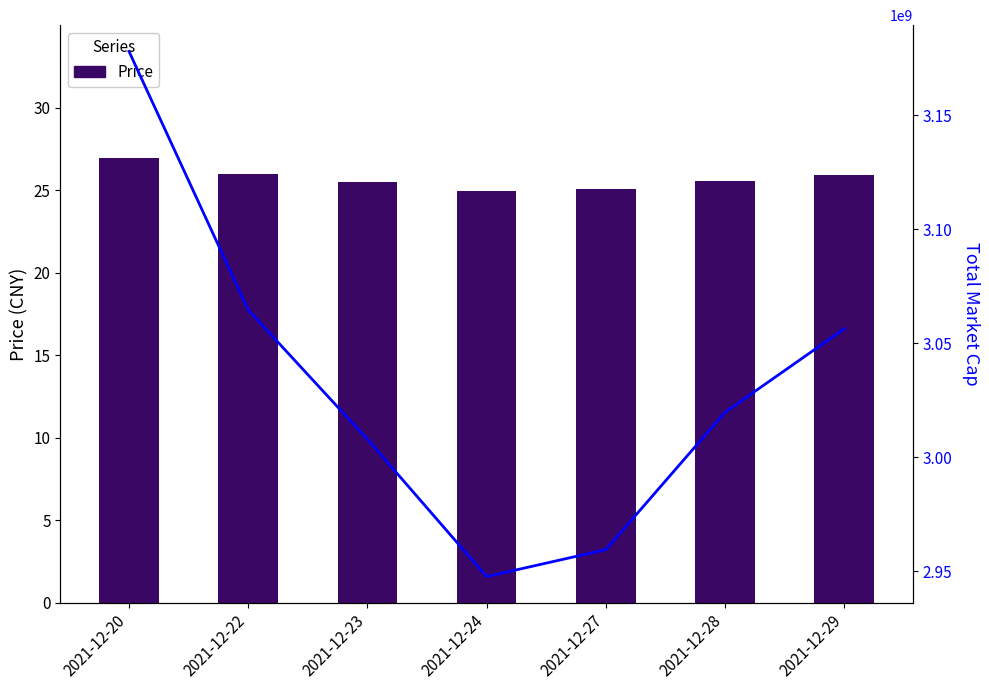

Rank the series at 2021-12-27 from lowest to highest value.

Price, Total Market Cap